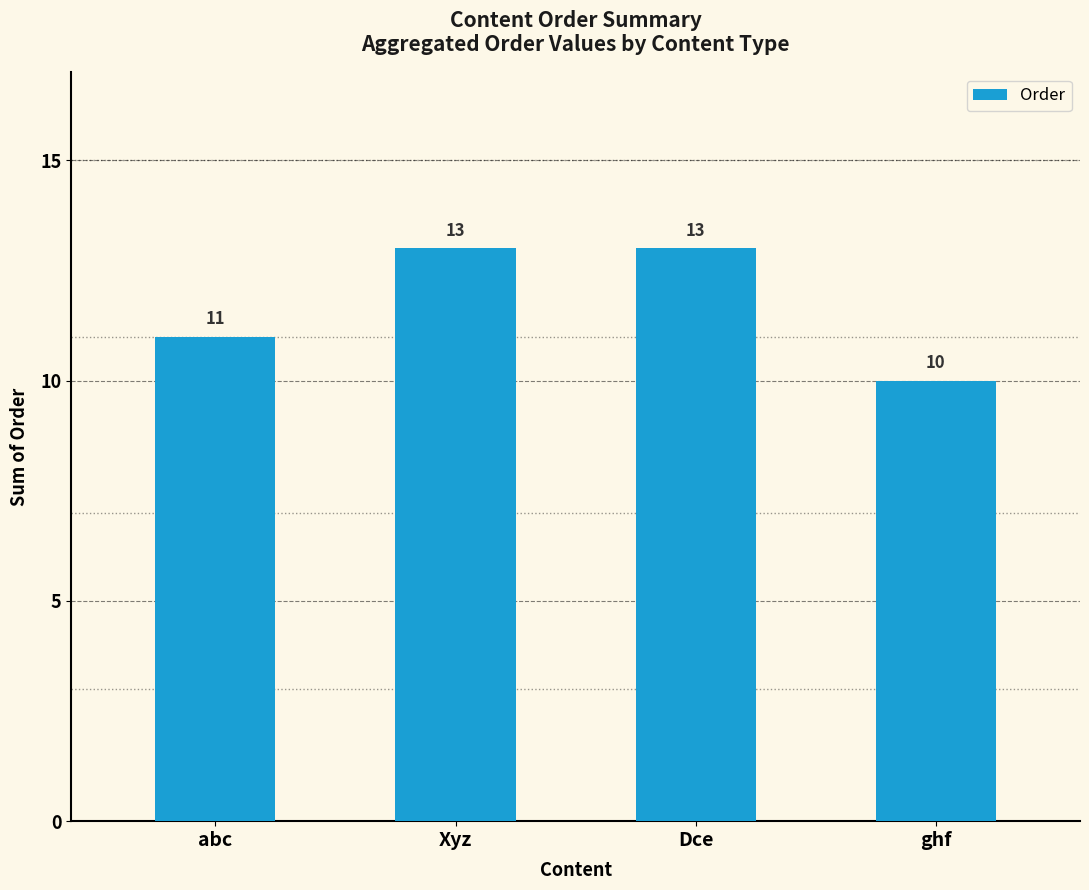

How many bars are there in total?

4